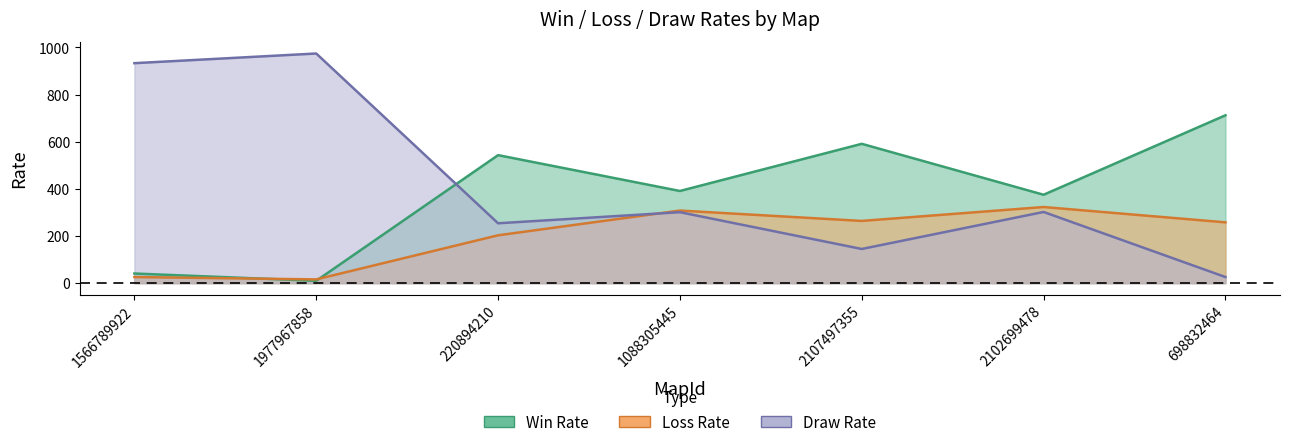

What is the total value across all series at 1088305445?

1000